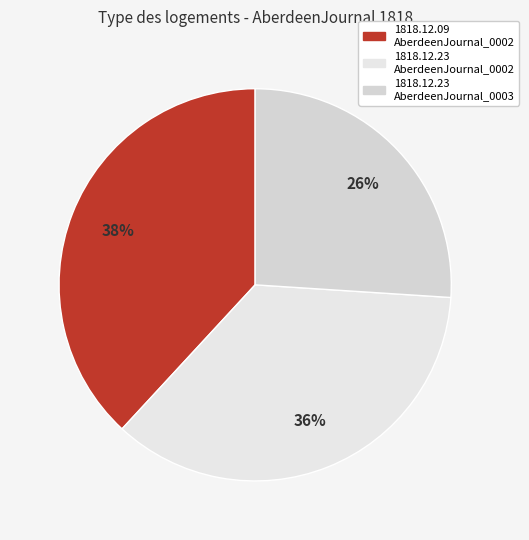

Count the number of slices in the pie.

3